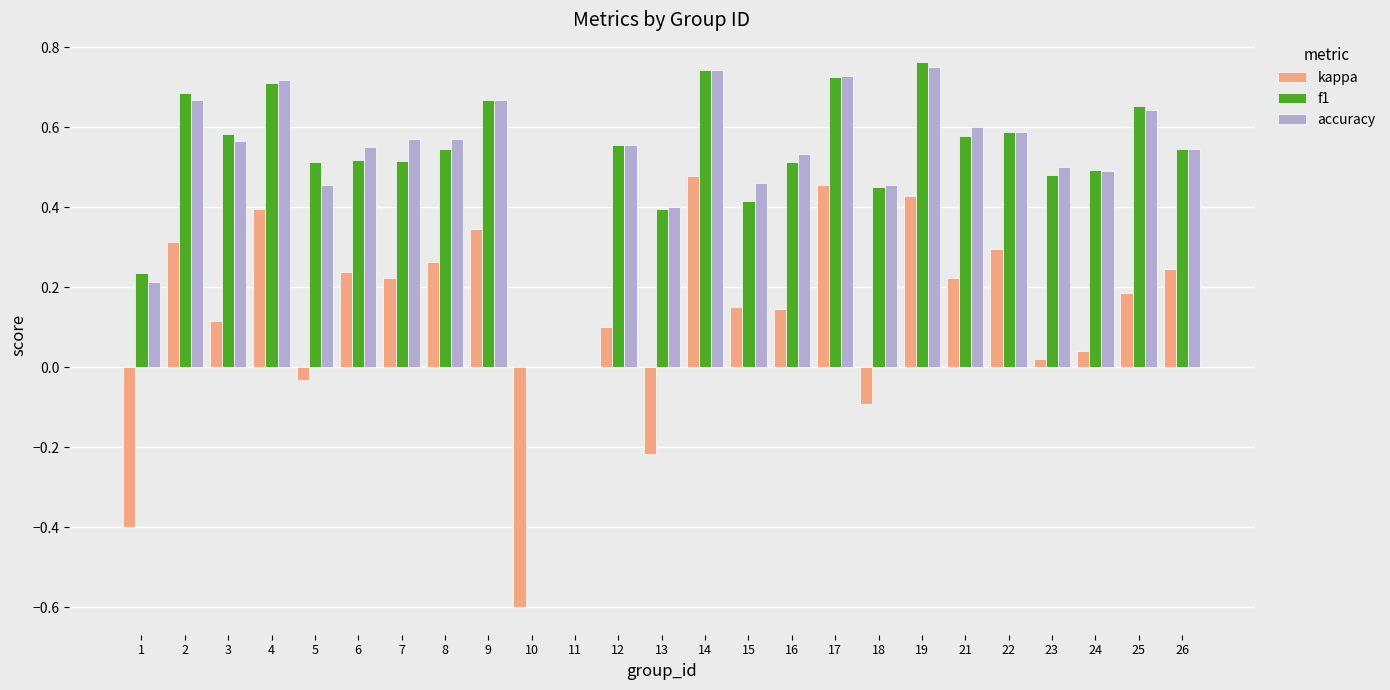

The value of f1 at 2 is 0.7. True or false?

True